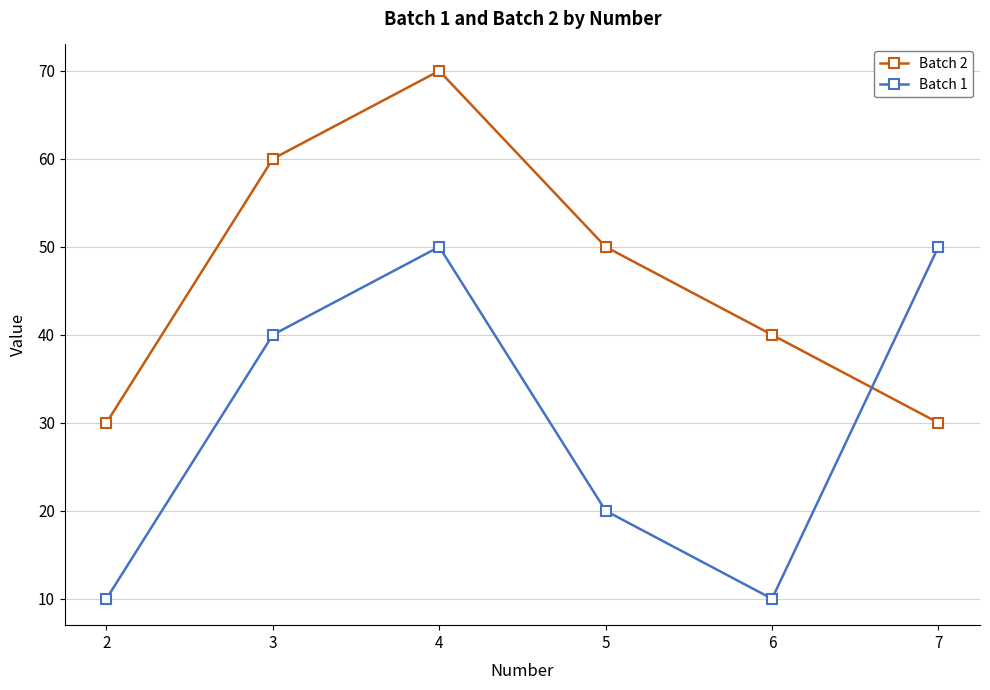

What is the difference between the Batch 1 values at 3 and 2?

30